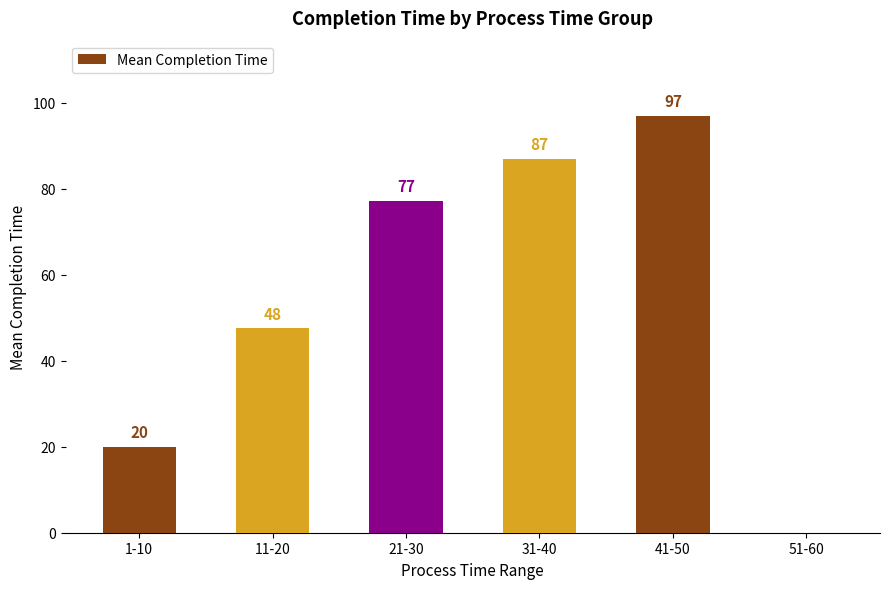

Where is the data nearest to the value 48?

11-20